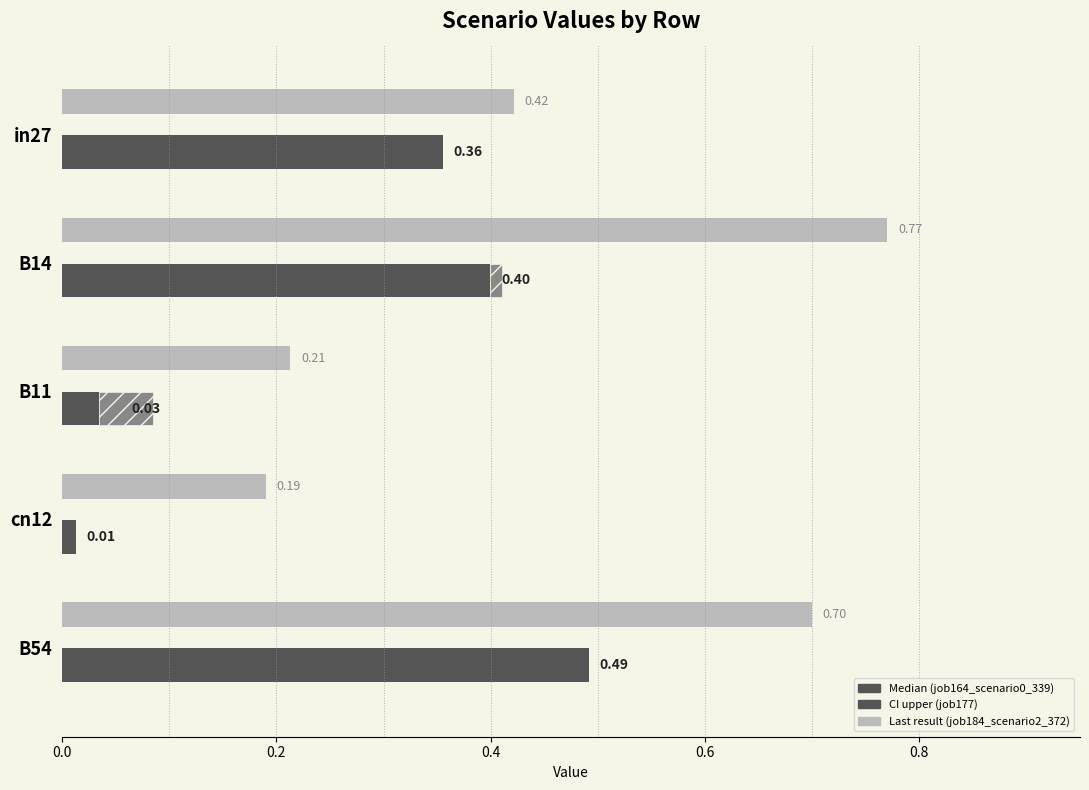

True or false: job177_scenario0_364 has a value of 0.1 at B54.

False